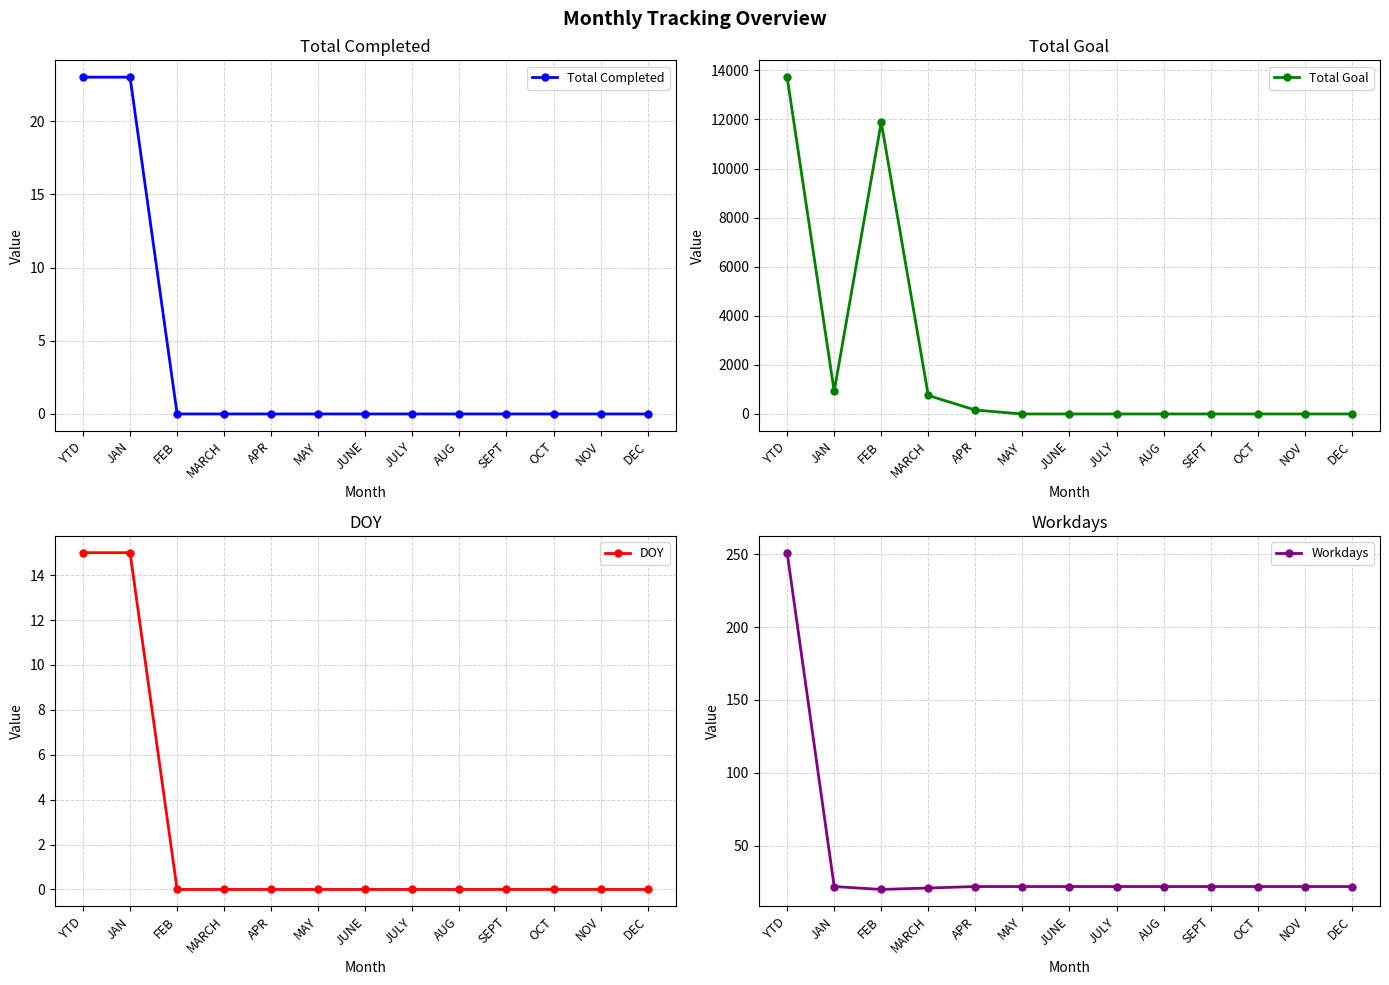

How many categories are shown in the chart?

13